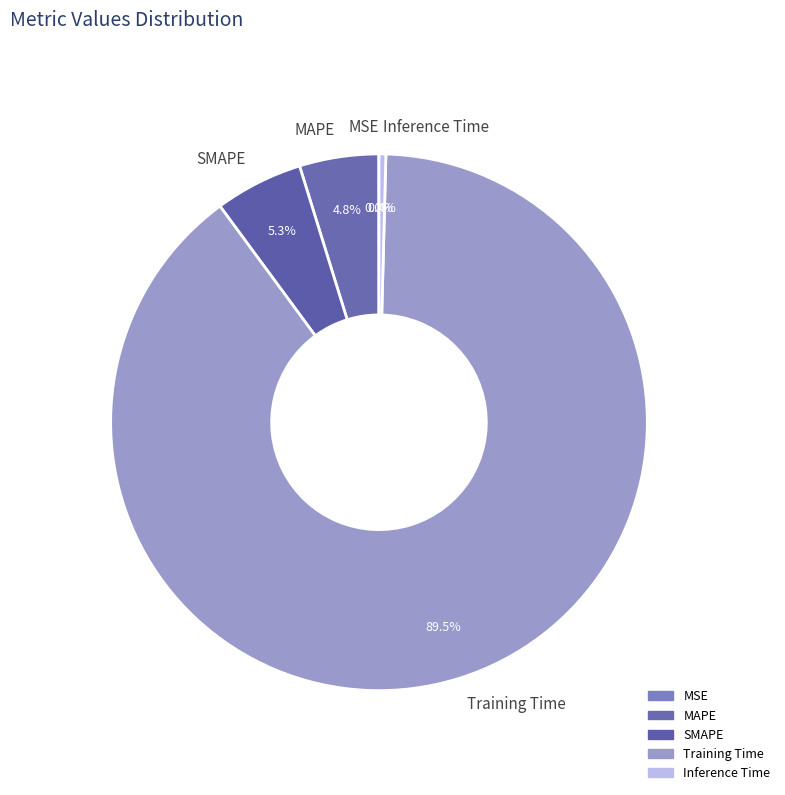

Which category has the biggest portion of the pie?

Training Time